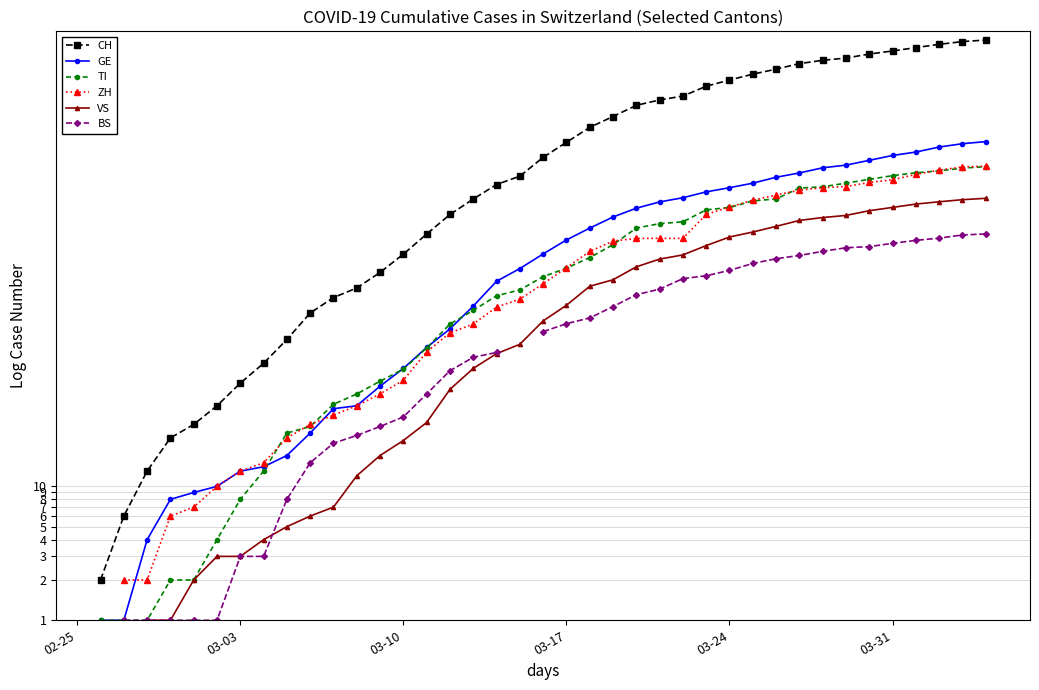

At 38, list the series in order from smallest to largest.

BS, VS, TI, ZH, GE, CH